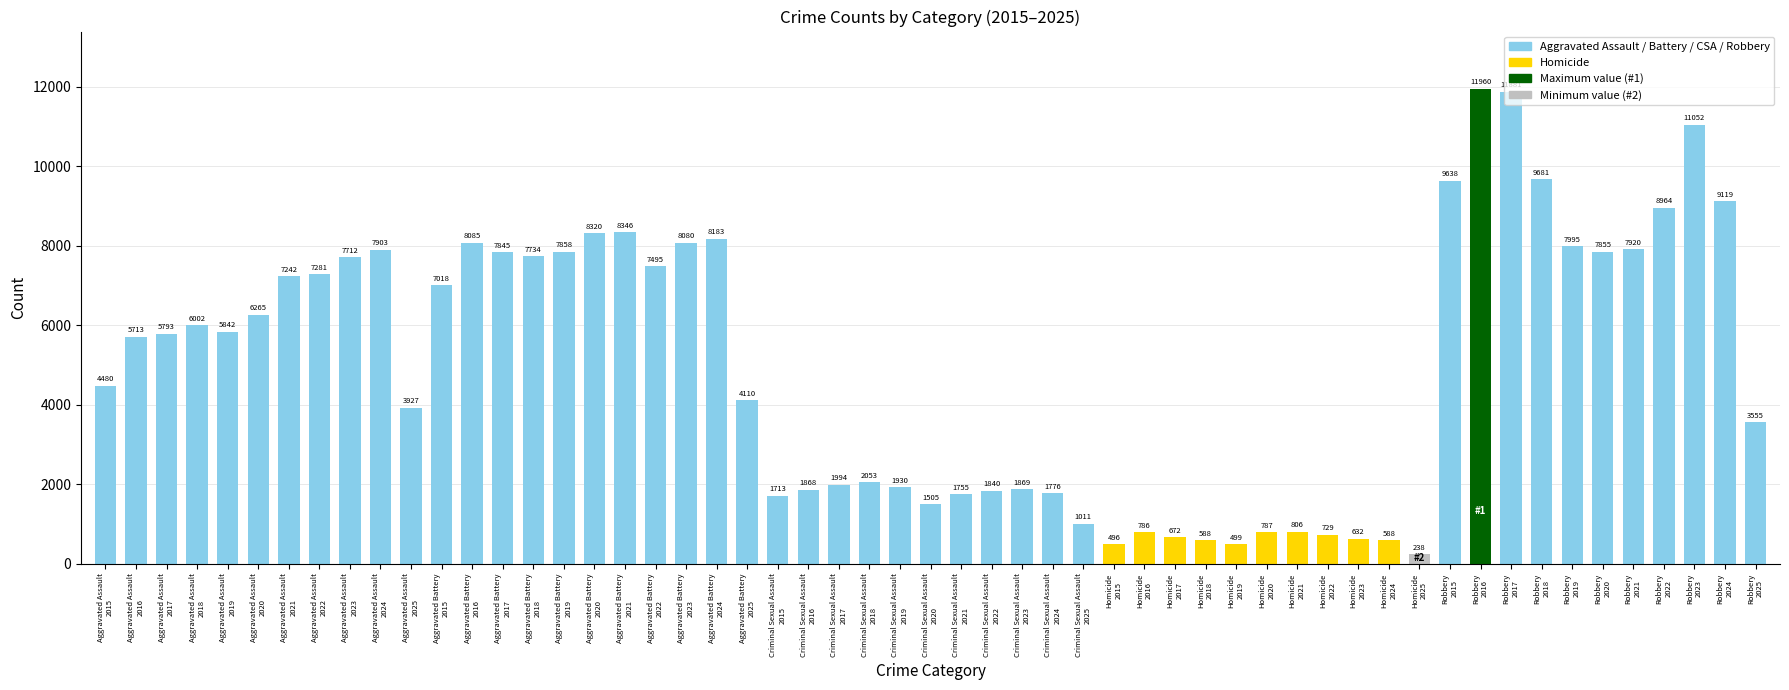

What is the maximum value shown in the chart?

11960